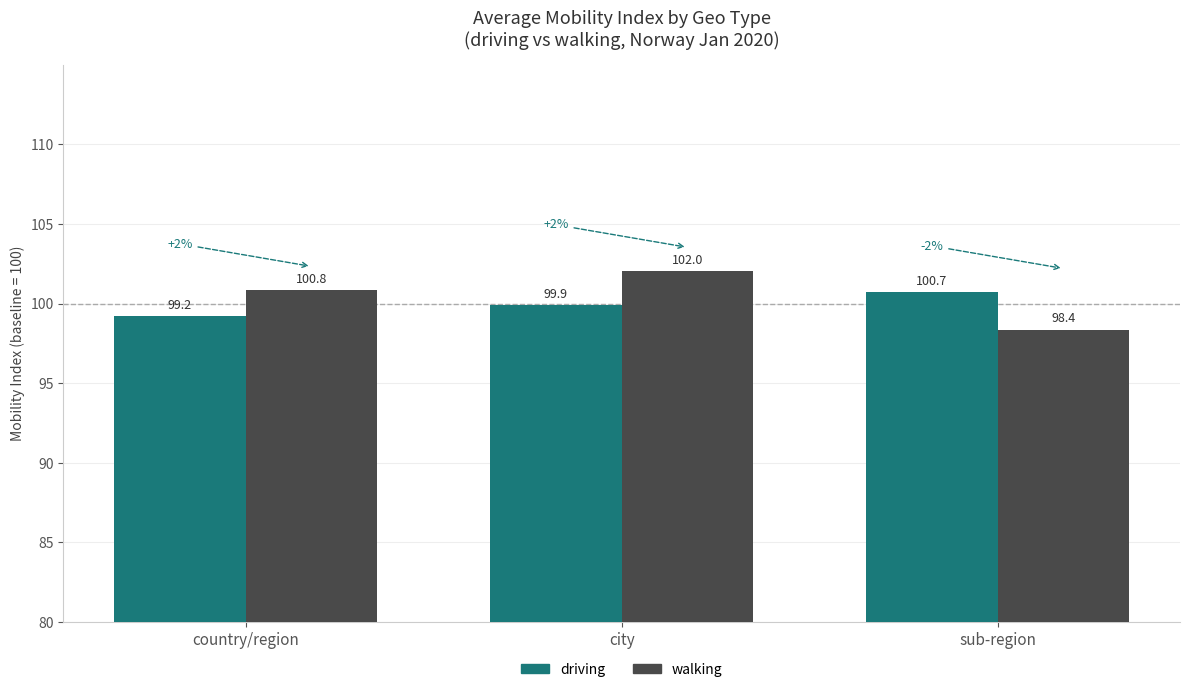

The value of walking at city is 146.5. True or false?

False